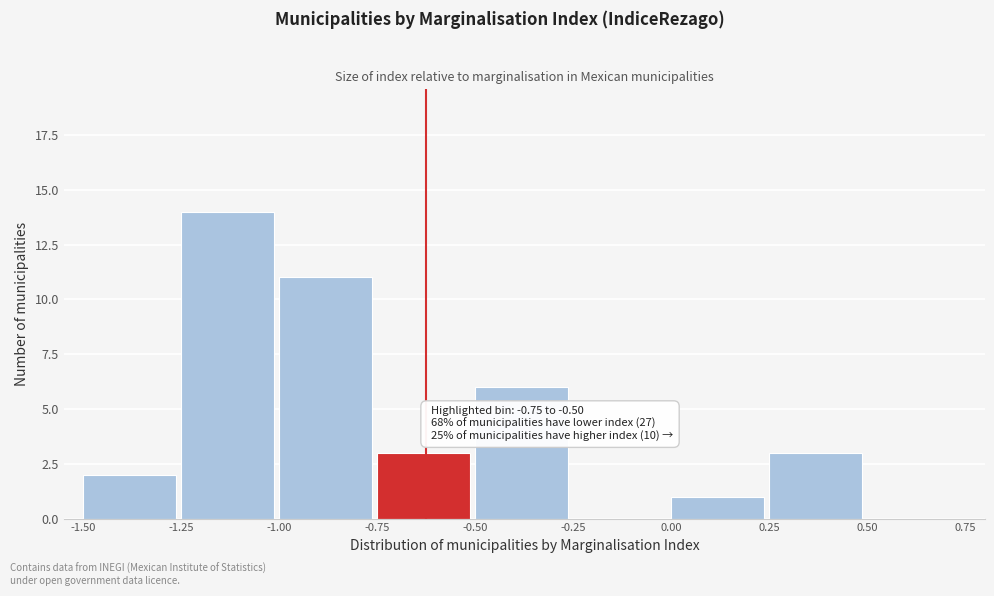

Over which range of the x-axis is the bar tallest?

-1.25 to -1.00